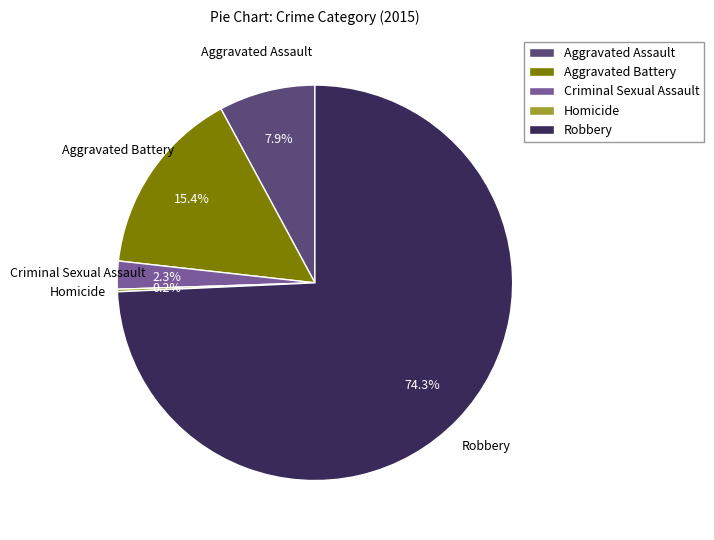

To the nearest percent, what portion does Robbery represent?

74%